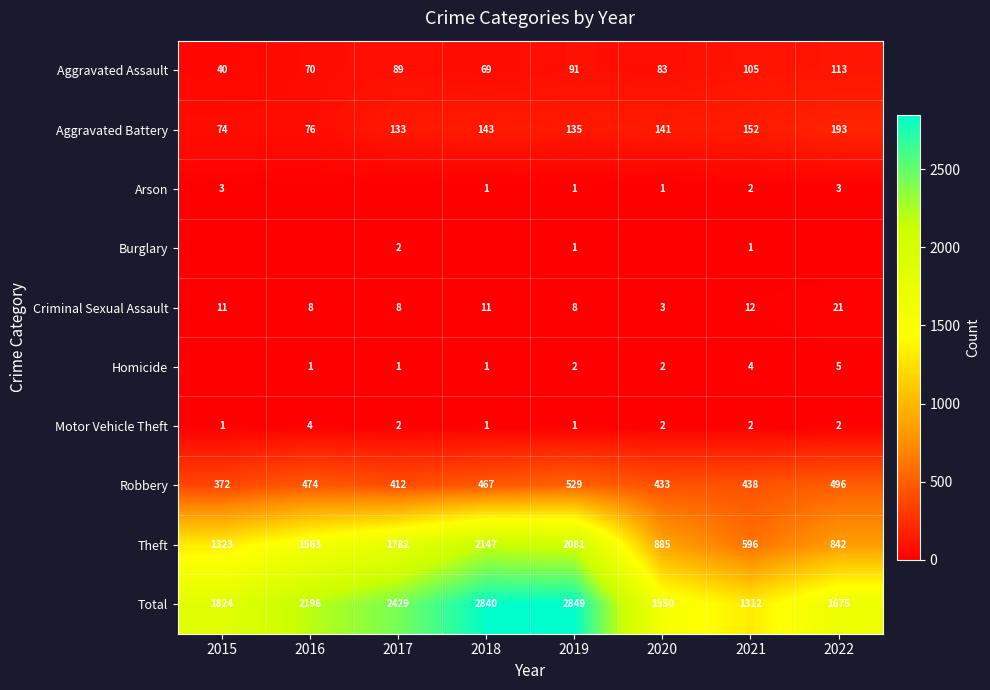

At which label is Total closest to 2080?

2016